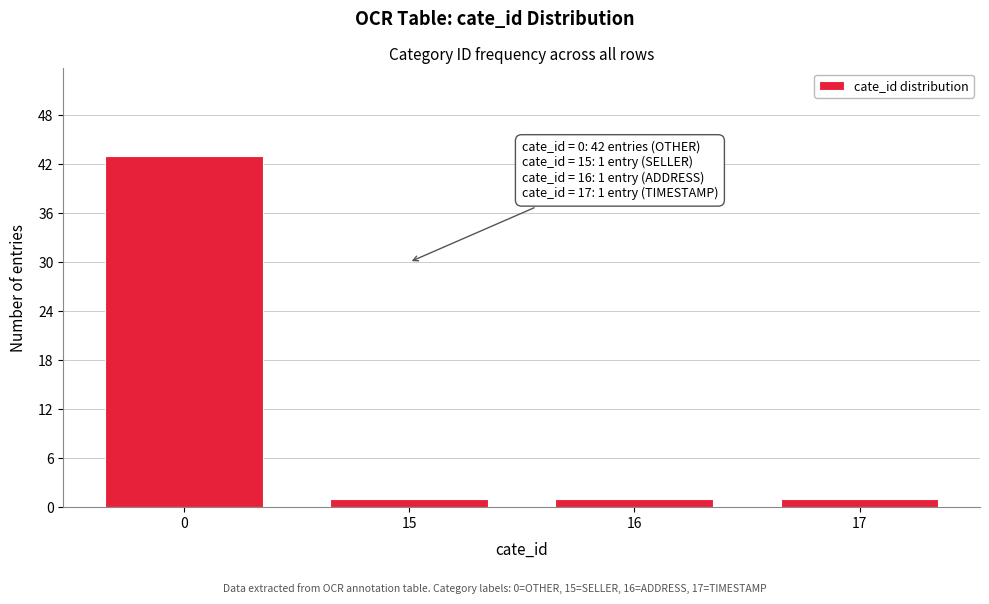

Reading left to right, list all the values displayed in this chart.

43	1	1	1